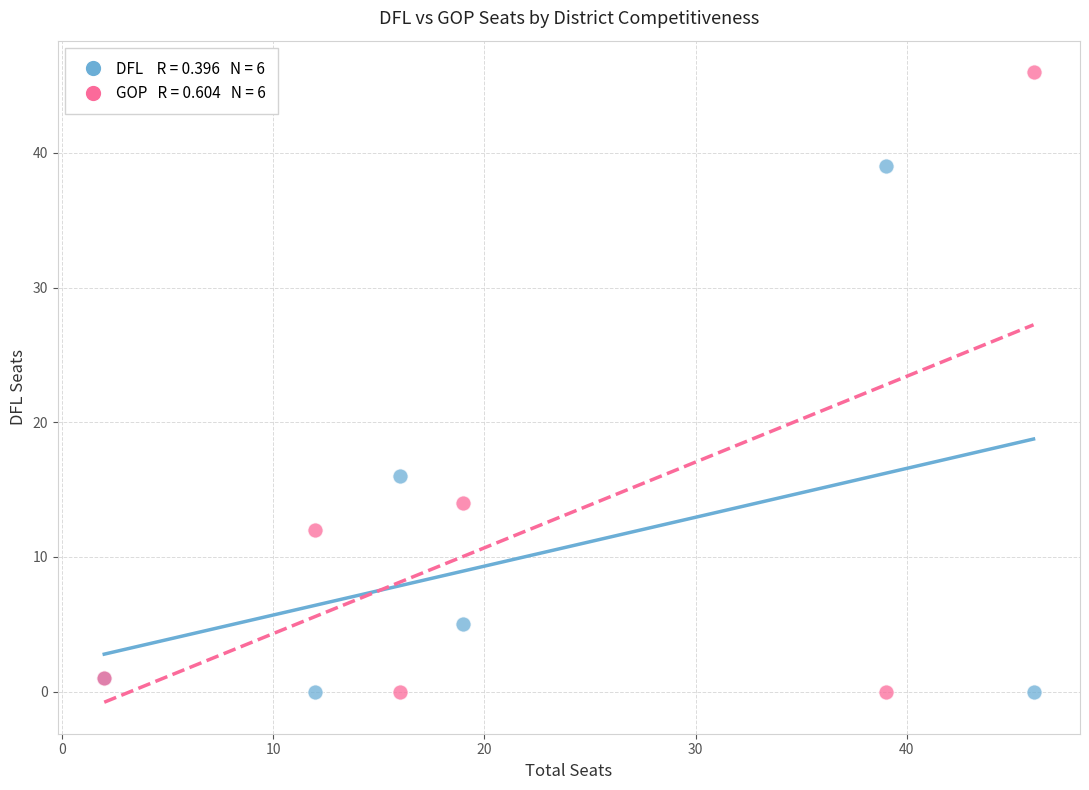

Across all series, what Y value is closest to 23?

16